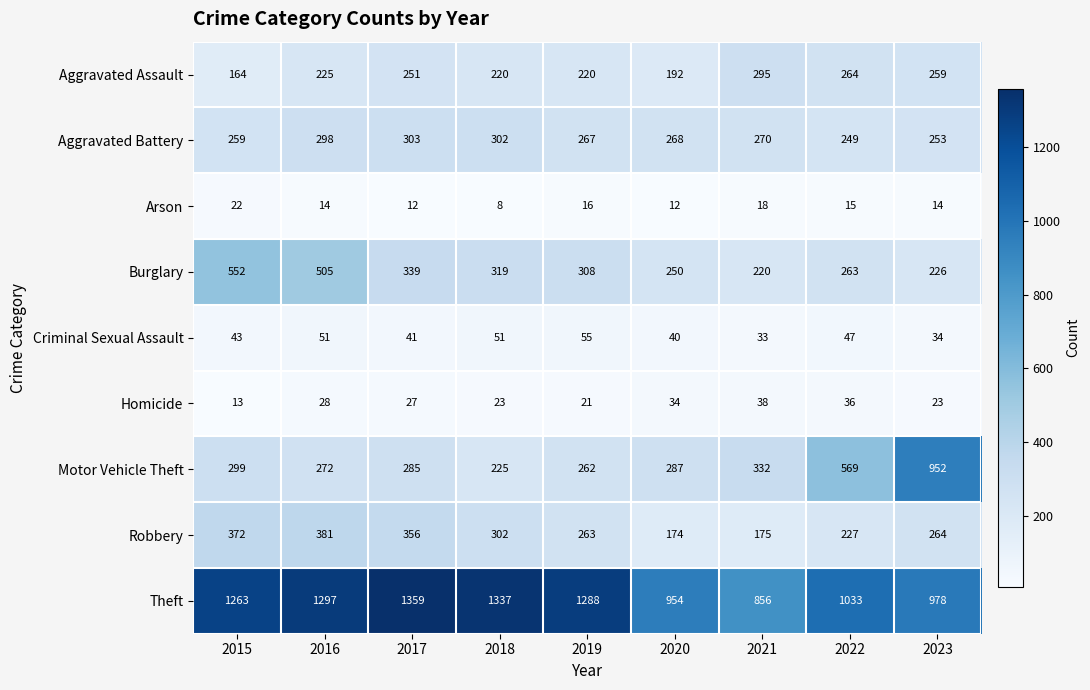

Which series changed the most between 2016 and 2019?

Burglary